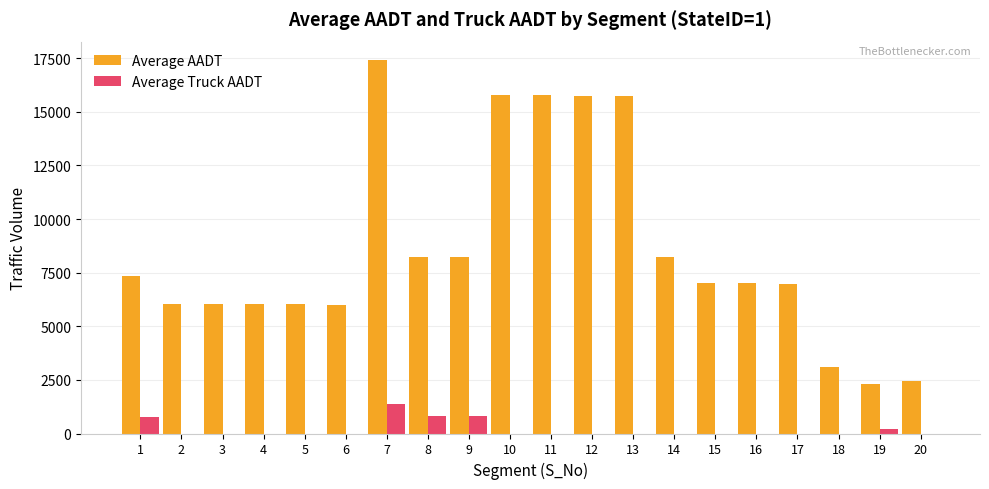

What value does the Average AADT series have at 1?

7357.0